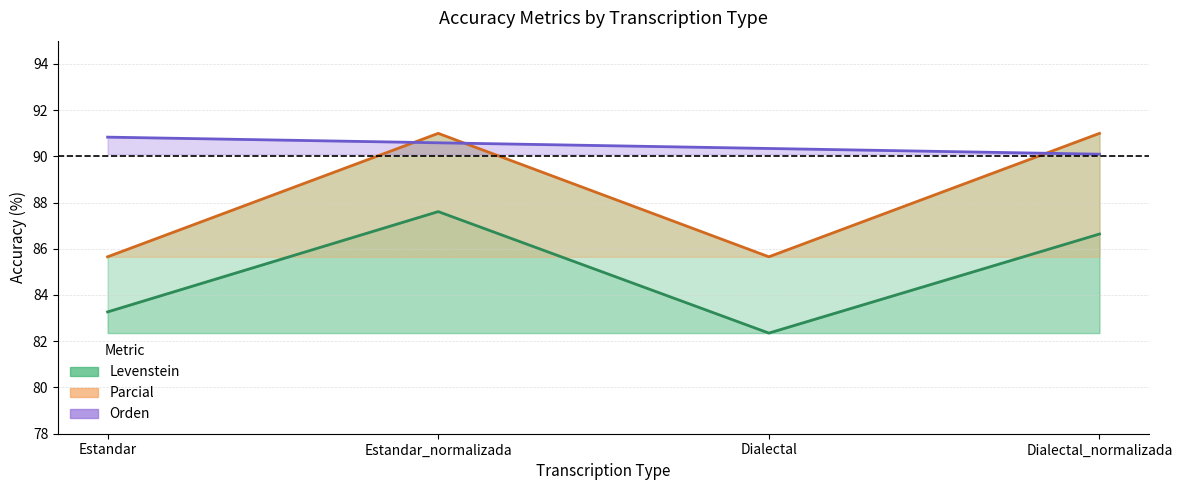

How many lines are shown in the chart?

3